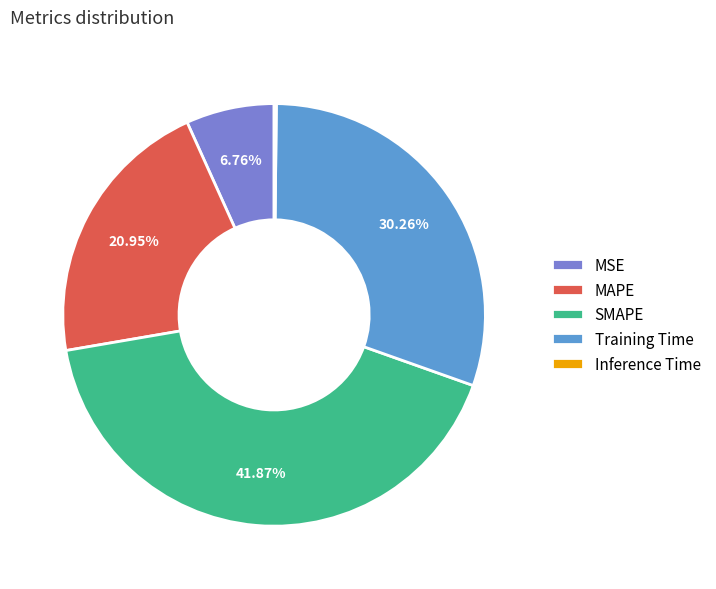

Does SMAPE account for over 50% of the chart?

No